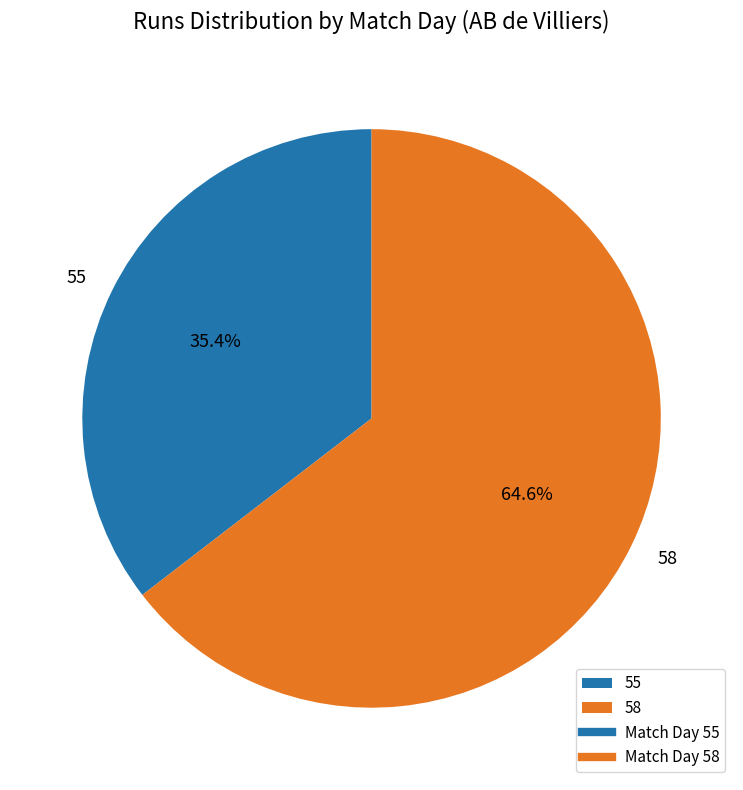

Which category has the biggest portion of the pie?

58